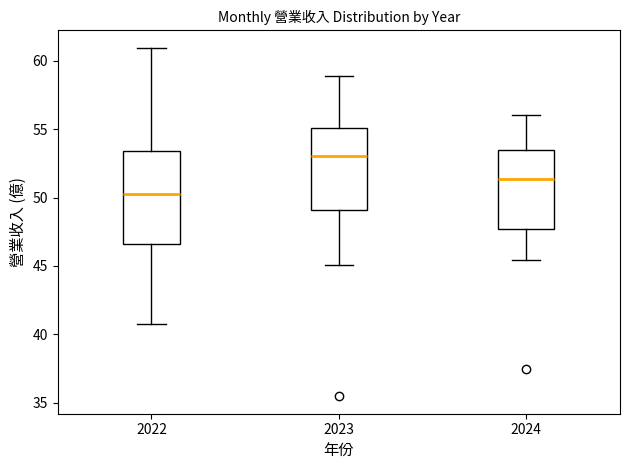

Which box has the highest median line?

2023